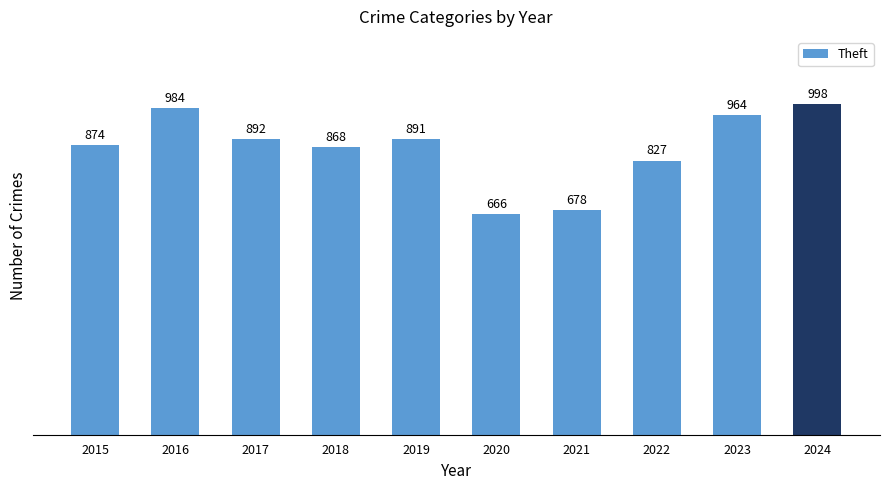

What is the maximum value shown in the chart?

998